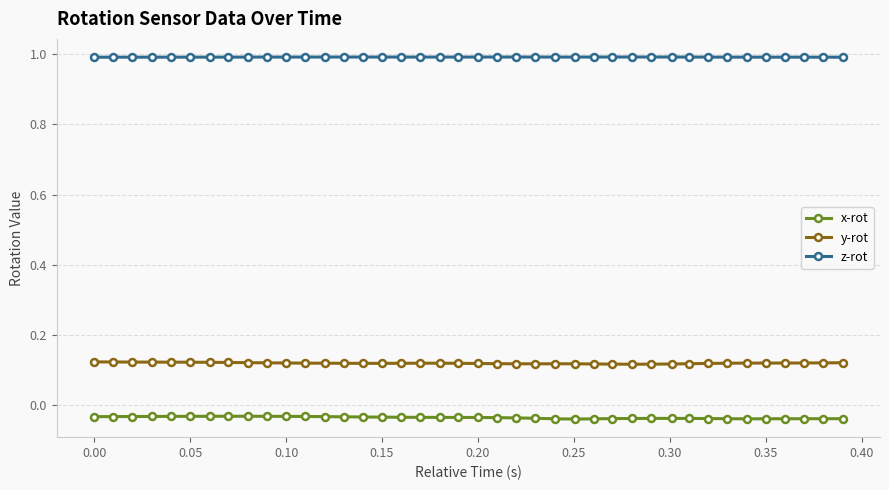

True or false: z-rot has more than 2 interior local peaks.

True